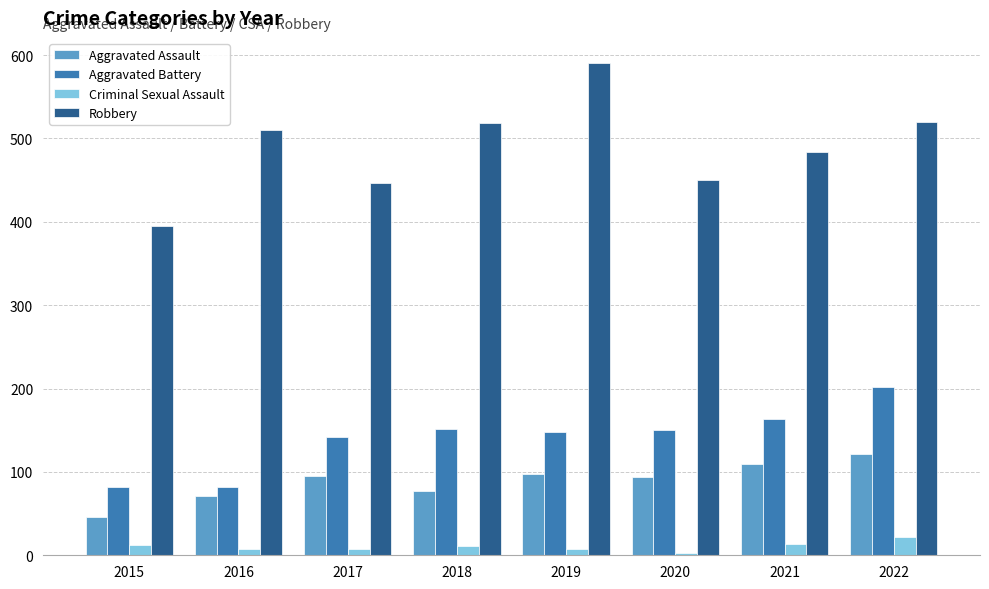

True or false: Robbery has a value of 279 at 2017.

False